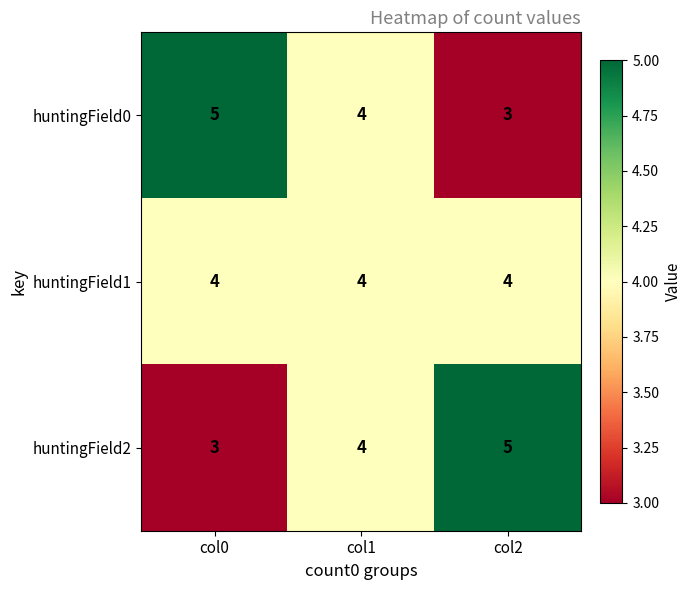

Is the value of huntingField2 at col2 greater than the value of huntingField0 at col1?

Yes